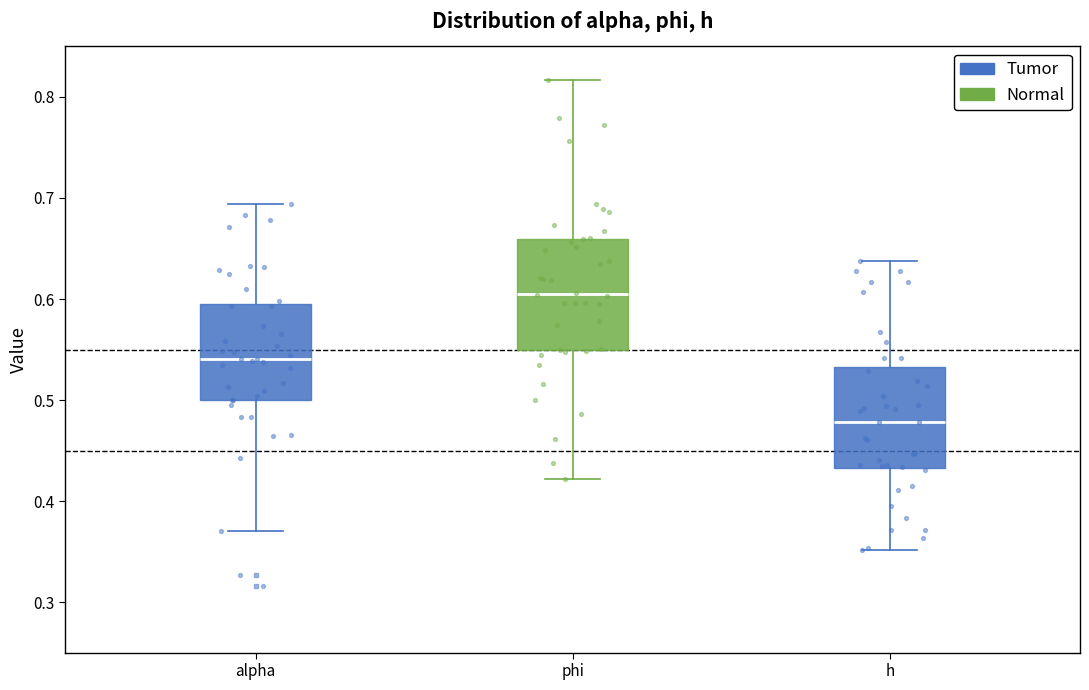

Reading left to right, transcribe this box plot: for each box, give where its median line is, the range the box spans, and where its two whiskers end, as read against the y-axis. The values are not printed on the chart, so give them approximately, as read against the axis.

alpha: median 0.54, box 0.50 to 0.59, whiskers 0.37 to 0.69
phi: median 0.61, box 0.55 to 0.66, whiskers 0.42 to 0.82
h: median 0.48, box 0.43 to 0.53, whiskers 0.35 to 0.64